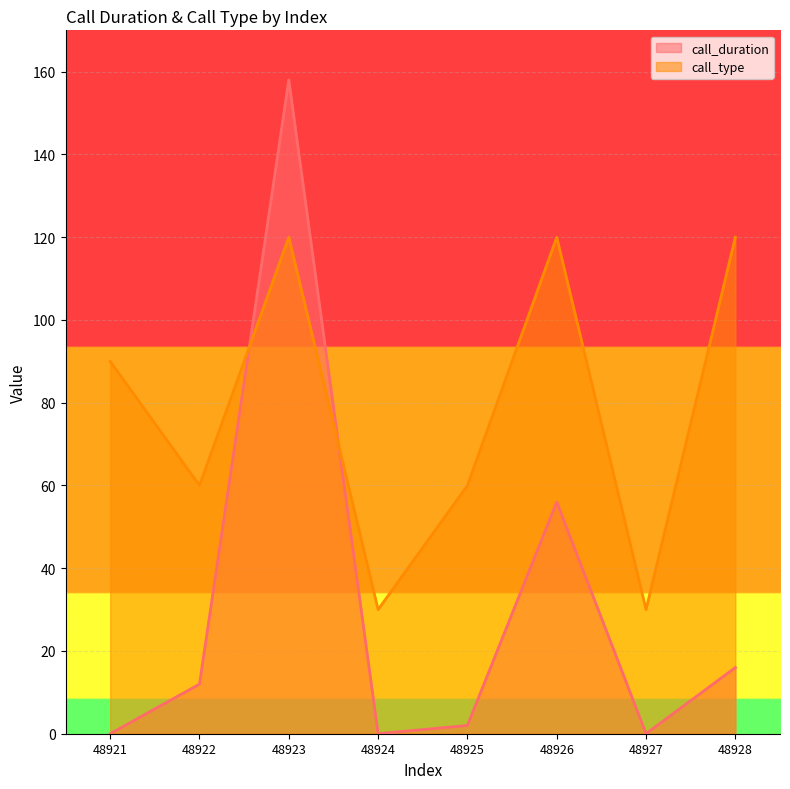

What is the value of the call_type point at the 5th from the left?

60